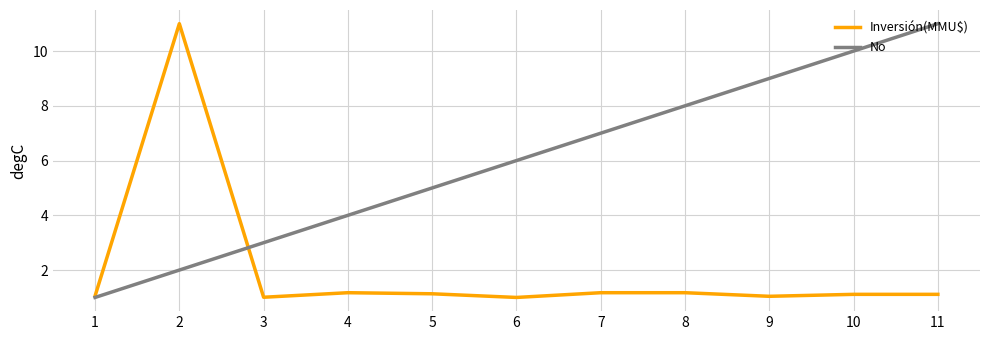

What is the spread (max minus min) of values at 2?

9.0